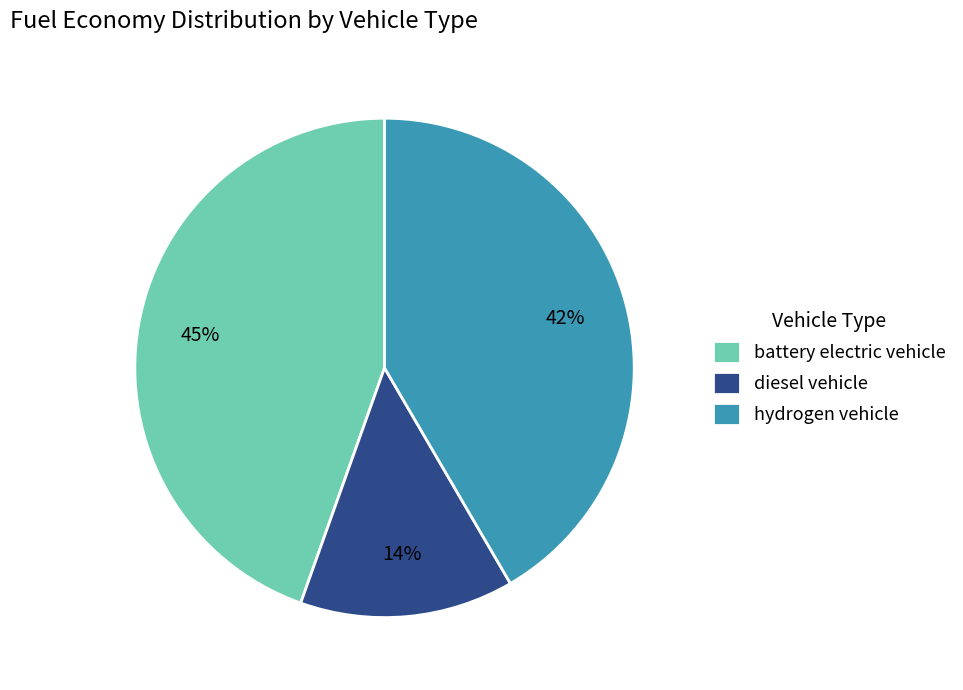

Is it true that battery electric vehicle is 45% of the pie?

True